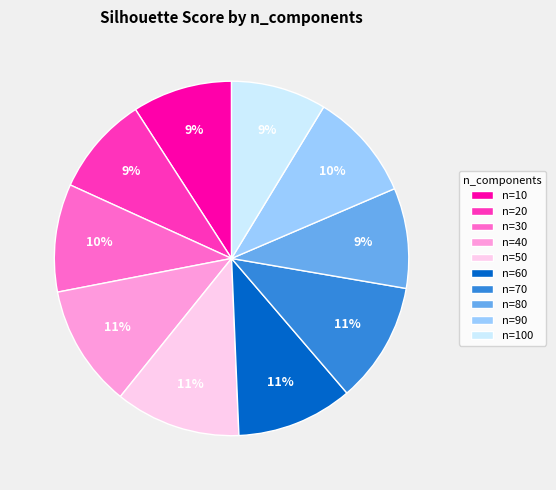

To the nearest percent, what is the difference between the n=10 and n=30 slice percentages?

1%